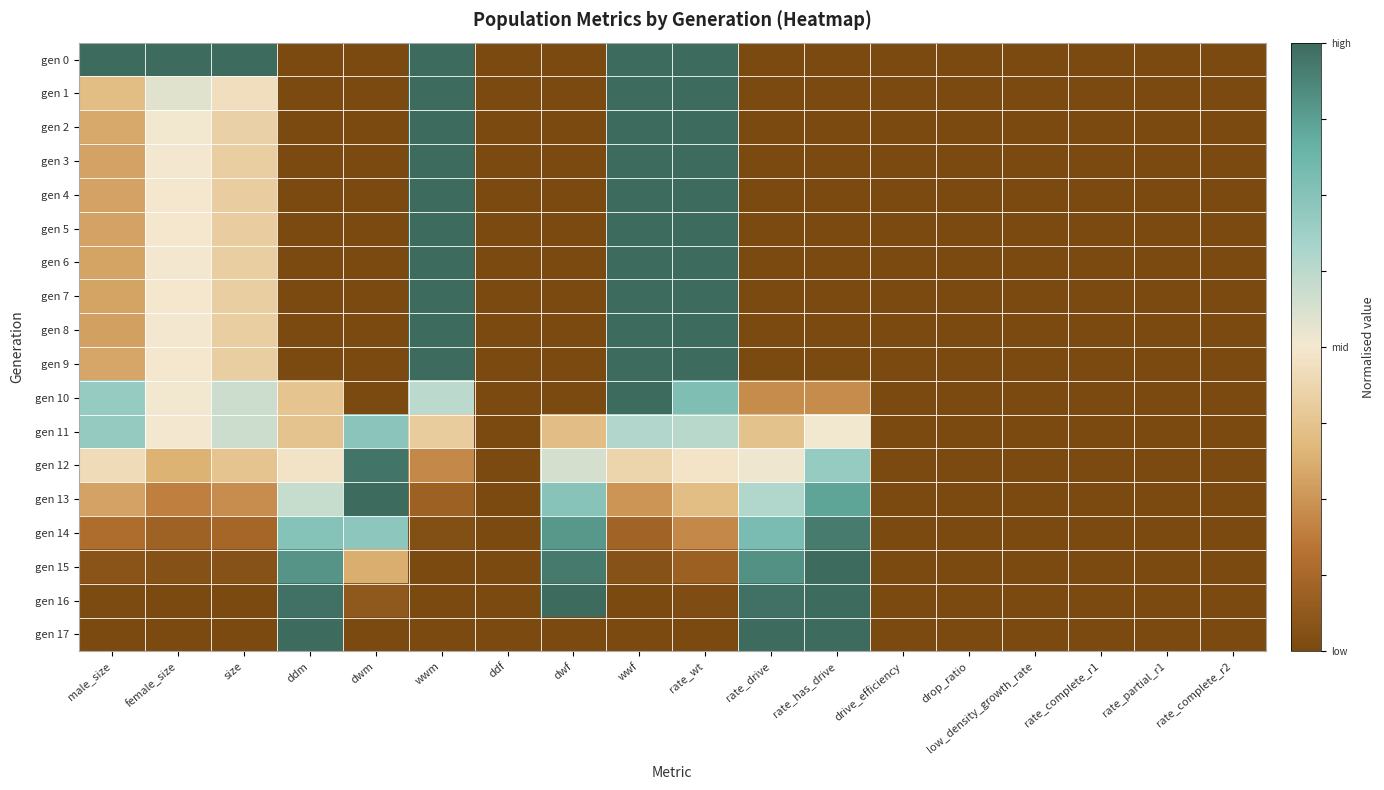

Which series has the largest total across all categories?

gen 0